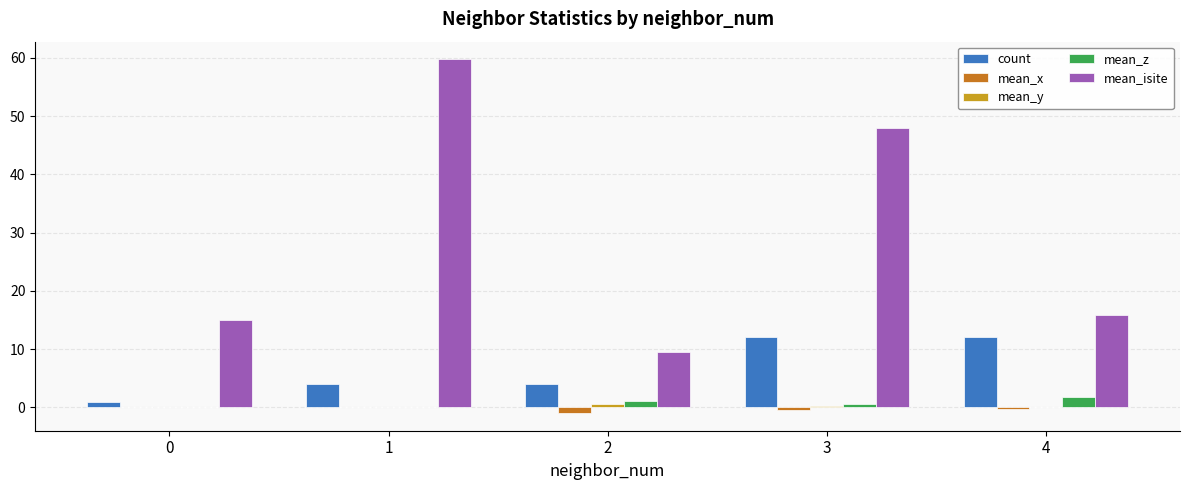

Count the number of categories in the chart.

5